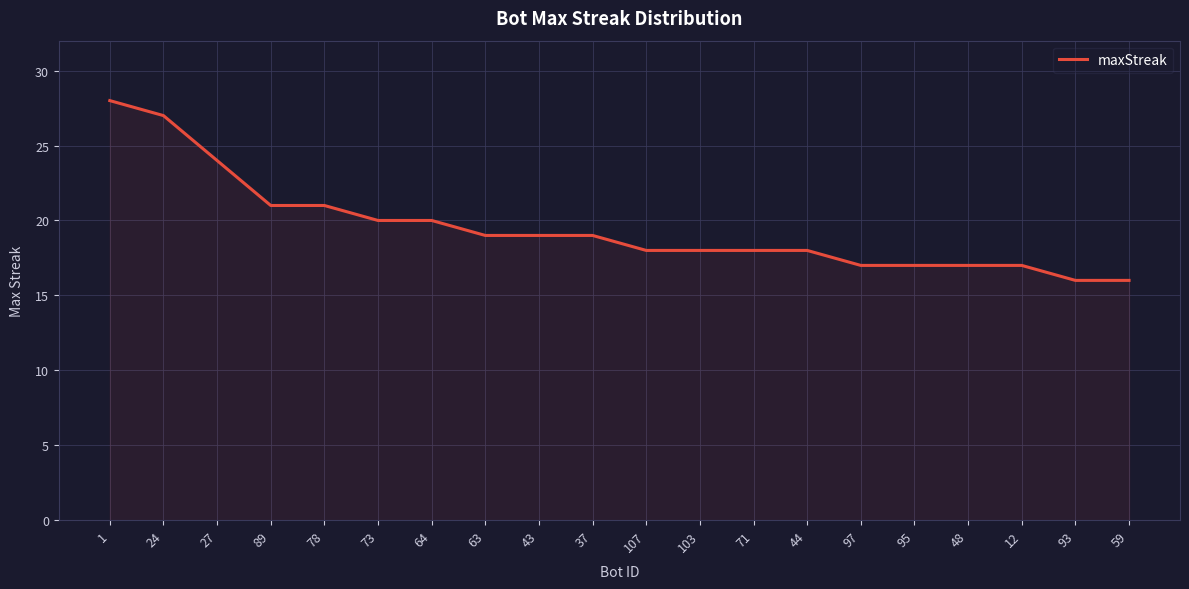

How many series are shown in this chart?

1